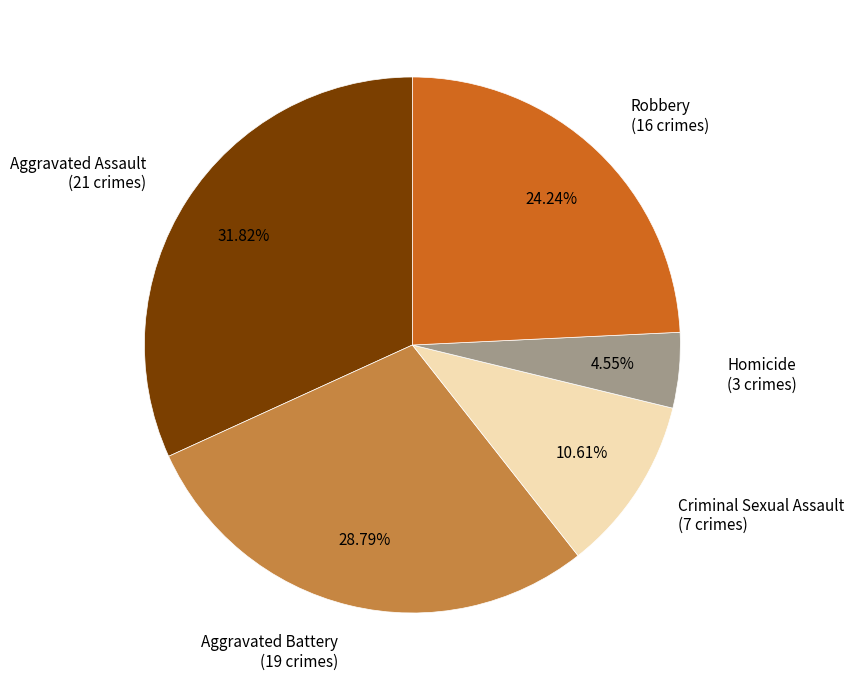

To the nearest percent, what percentage of the pie is Aggravated Battery?

29%